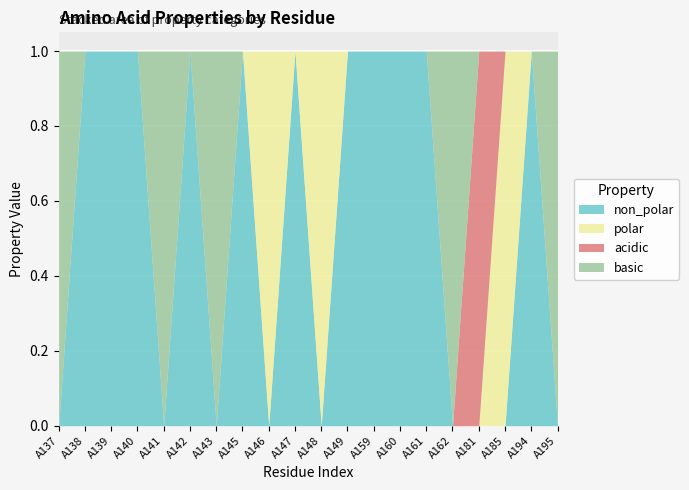

How many distinct data groups are displayed?

4